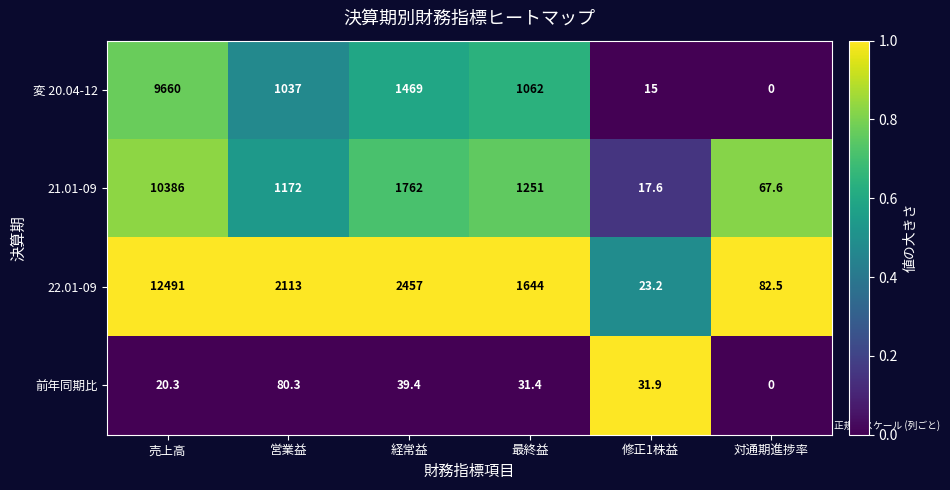

Which category has the highest value in the 22.01-09 series?

売上高